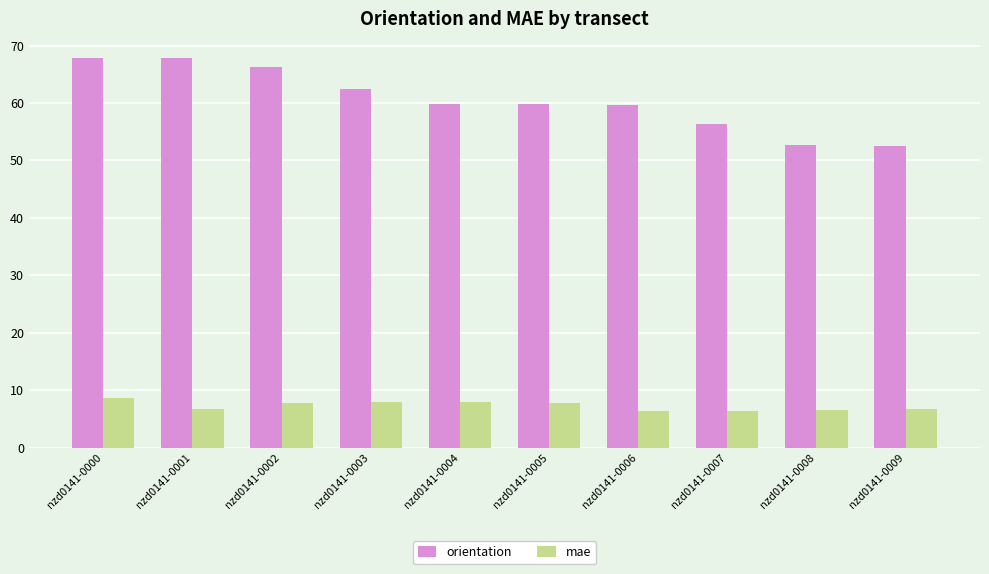

The value of orientation at nzd0141-0006 is 59.7. True or false?

True